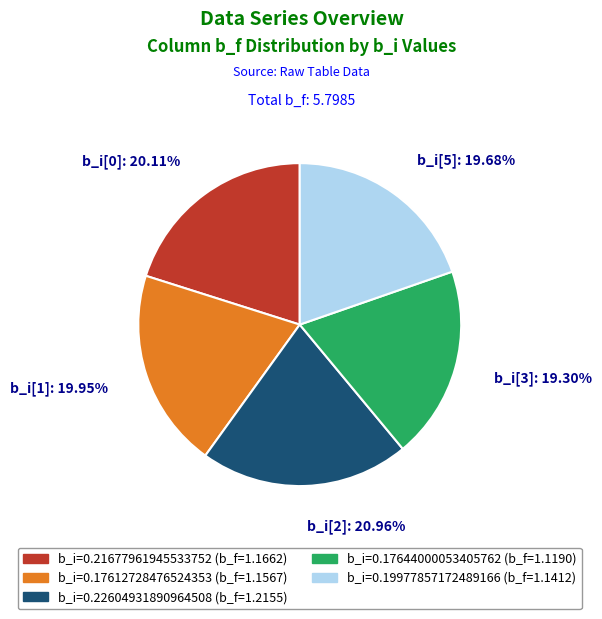

Does any single category account for the majority?

No